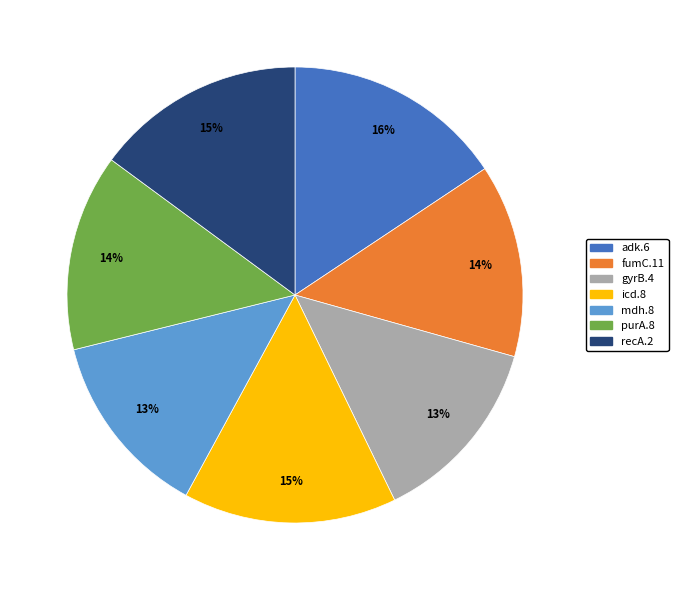

What is the largest slice in the pie chart?

adk.6